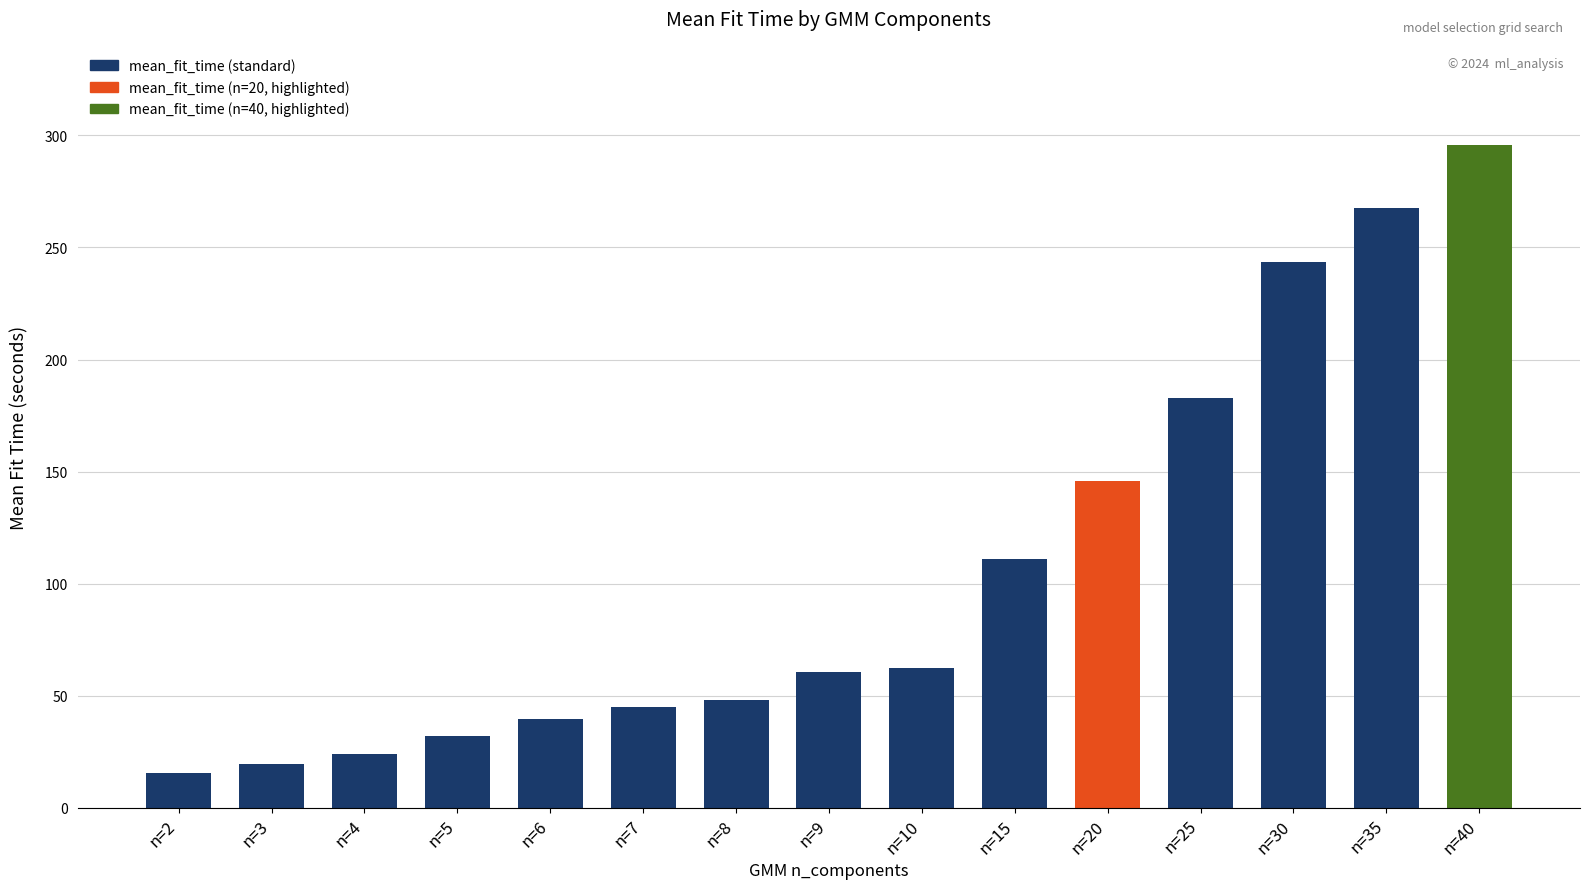

Is it true that the value at n=8 is 22.0?

False